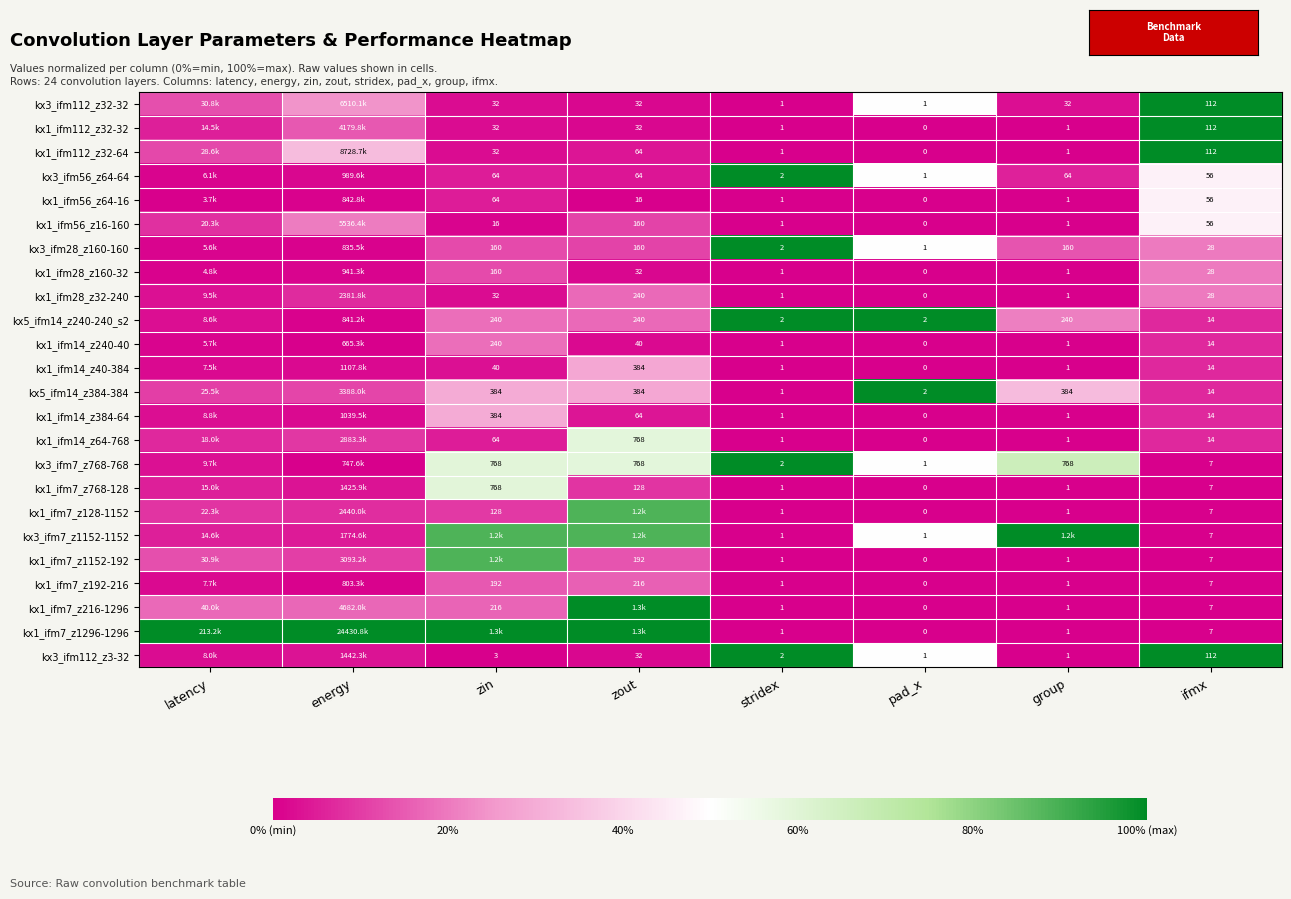

Between zin and latency, which is larger?

latency